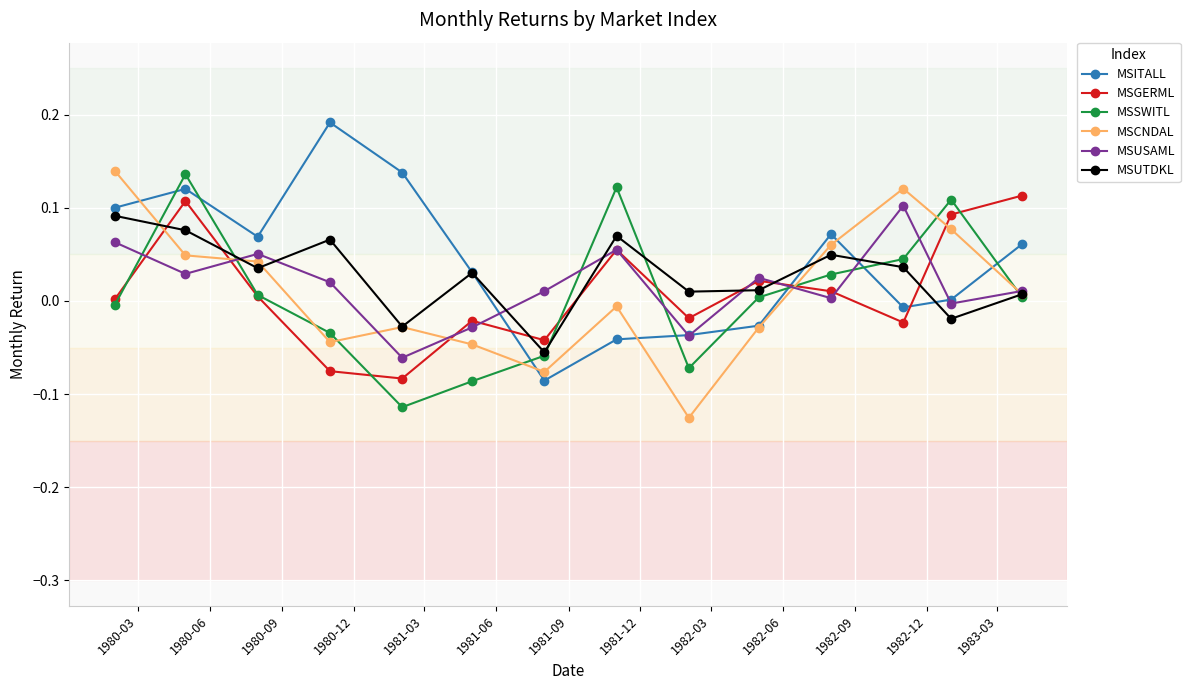

Does the chart have visible grid lines?

Yes